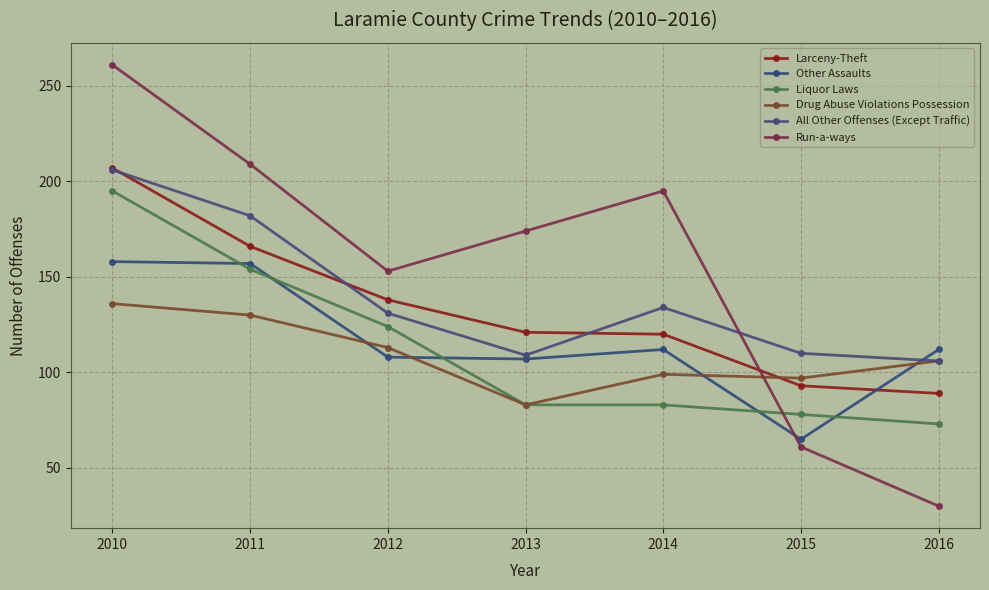

What is the average value of the Larceny-Theft series?

133